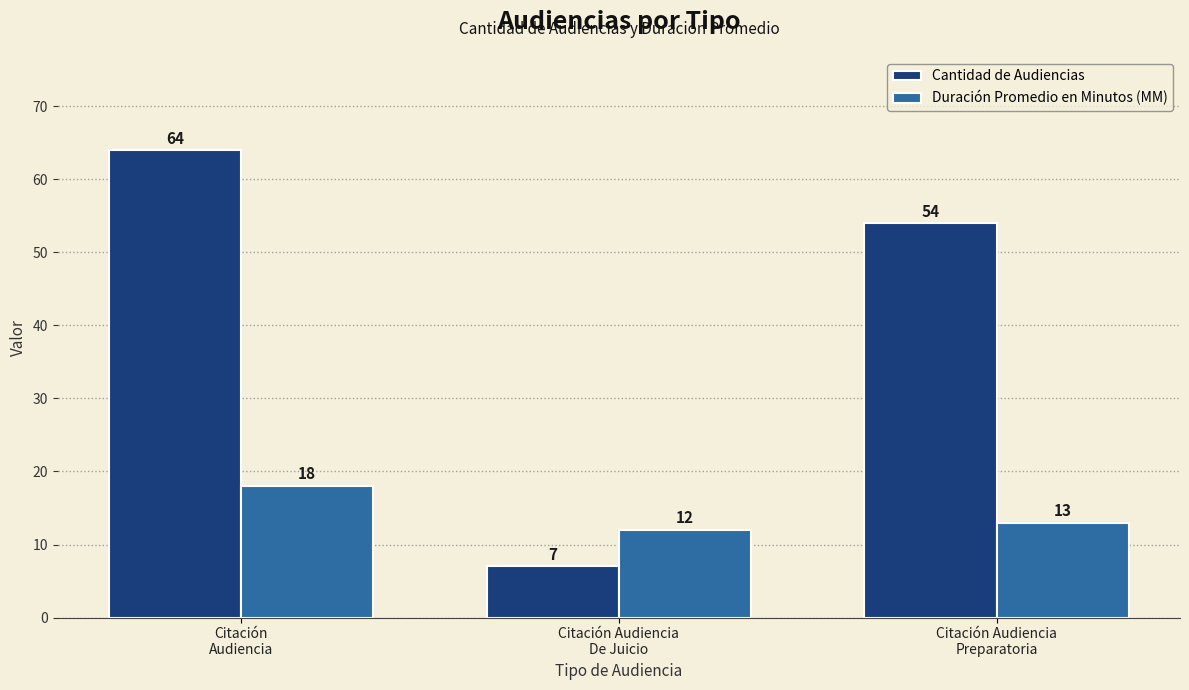

What are all the series names shown in the legend?

Cantidad de Audiencias, Duración Promedio en Minutos (MM)